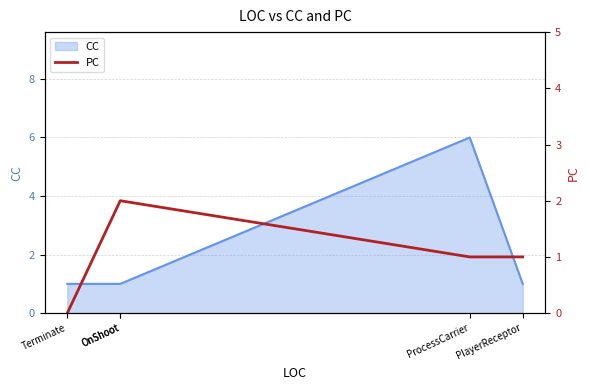

Count the number of values greater than 1.

2